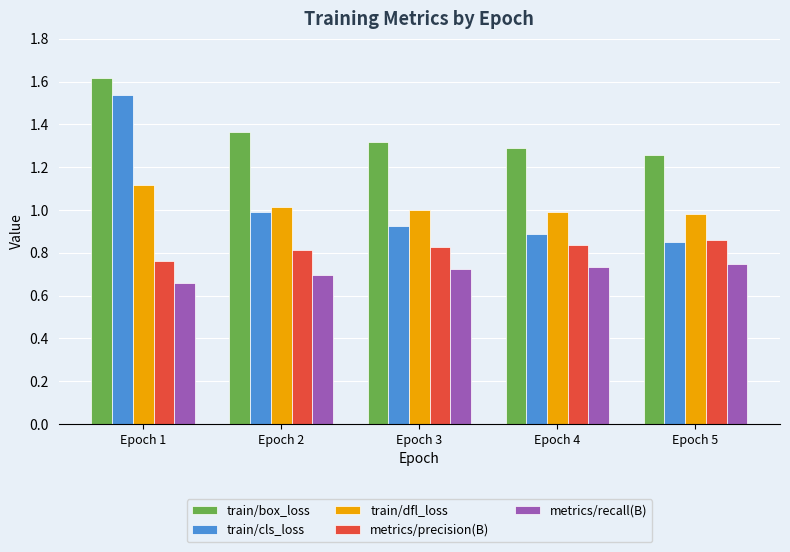

List the series in order of their peak value, lowest first.

metrics/recall(B), metrics/precision(B), train/dfl_loss, train/cls_loss, train/box_loss